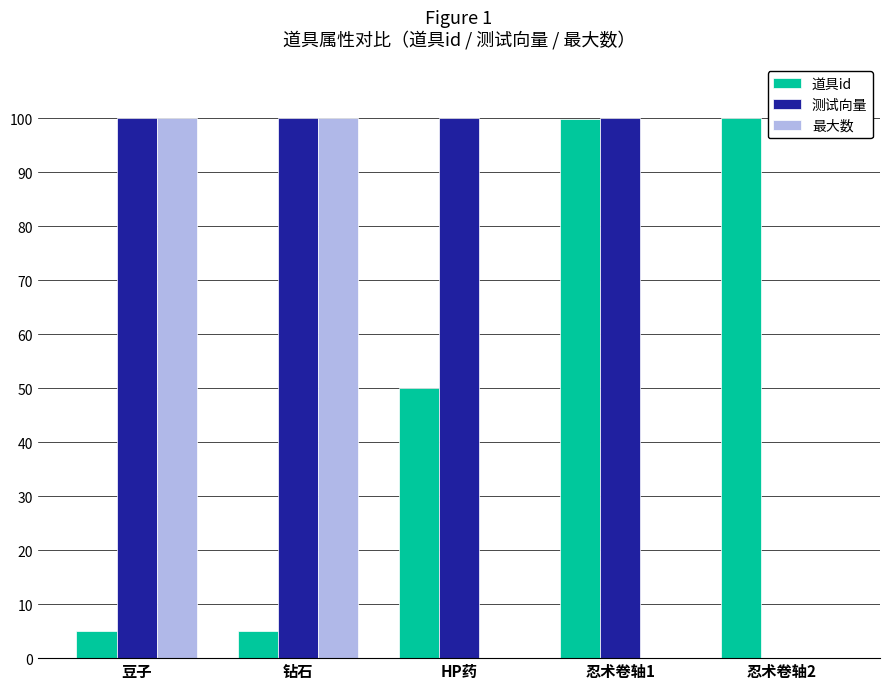

What is the average value of the 最大数 series?

40.0